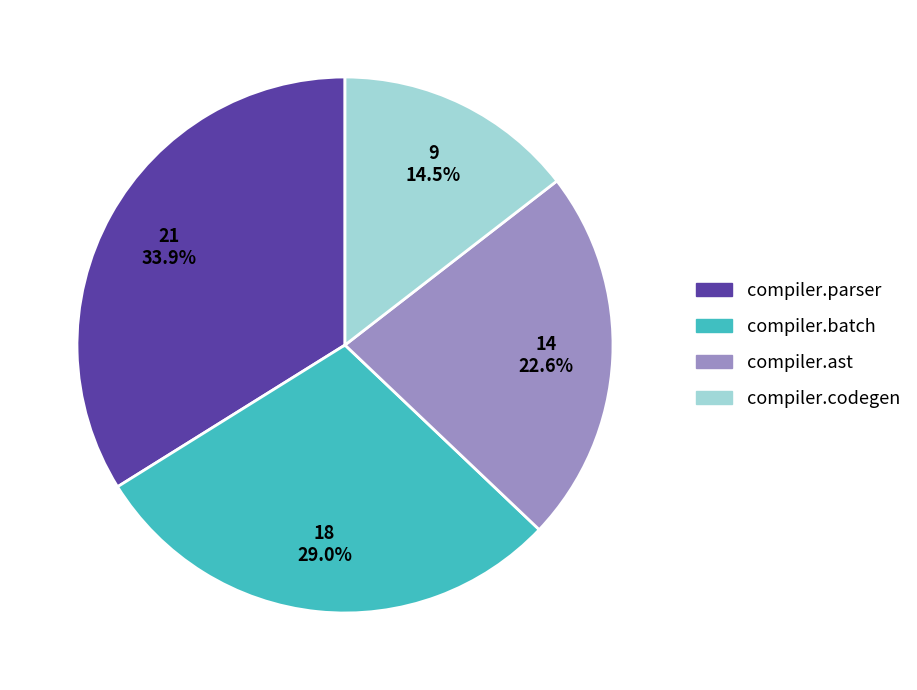

Rank the categories by value from lowest to highest.

compiler.codegen, compiler.ast, compiler.batch, compiler.parser